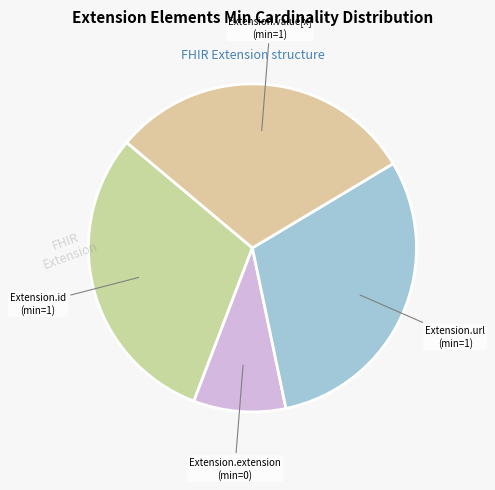

True or false: Extension.id accounts for 44% of the total.

False